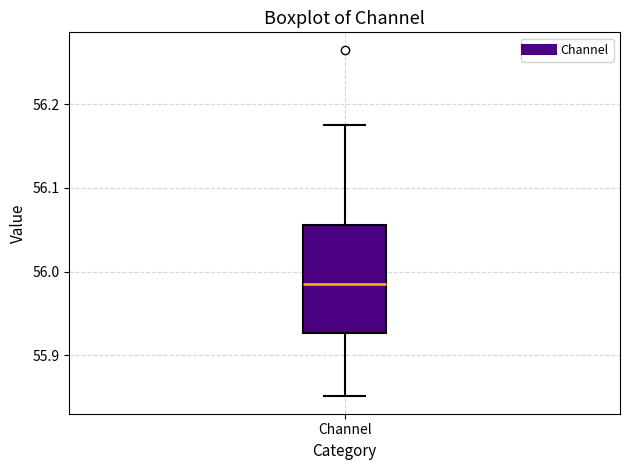

Transcribe this box plot: give where the median line is, the range the box spans, and where the two whiskers end, as read against the y-axis. The values are not printed on the chart, so give them approximately, as read against the axis.

median 55.98, box 55.93 to 56.06, whiskers 55.85 to 56.17